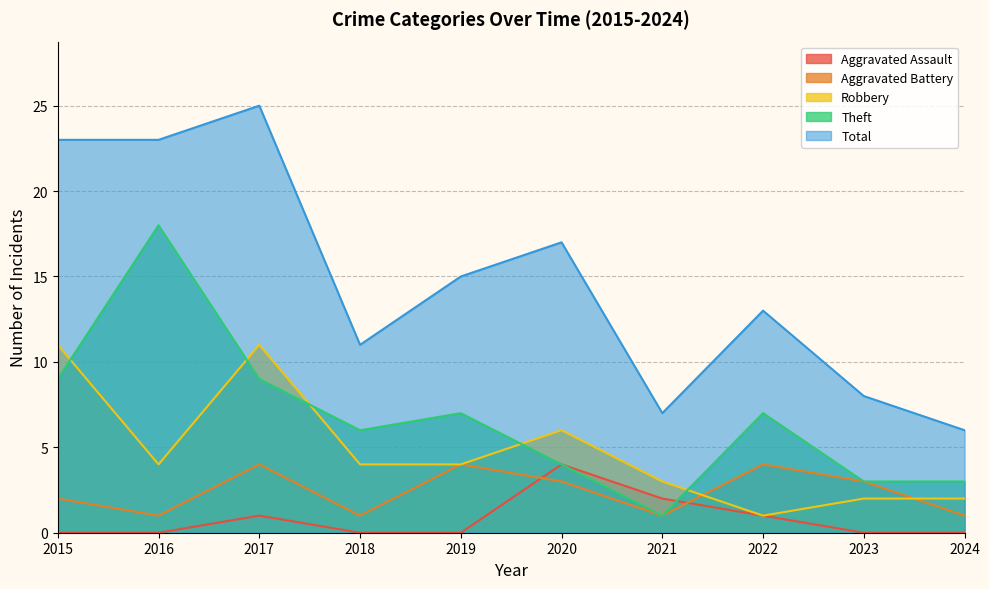

Rank the series at 2020 from lowest to highest value.

Aggravated Battery, Aggravated Assault, Theft, Robbery, Total